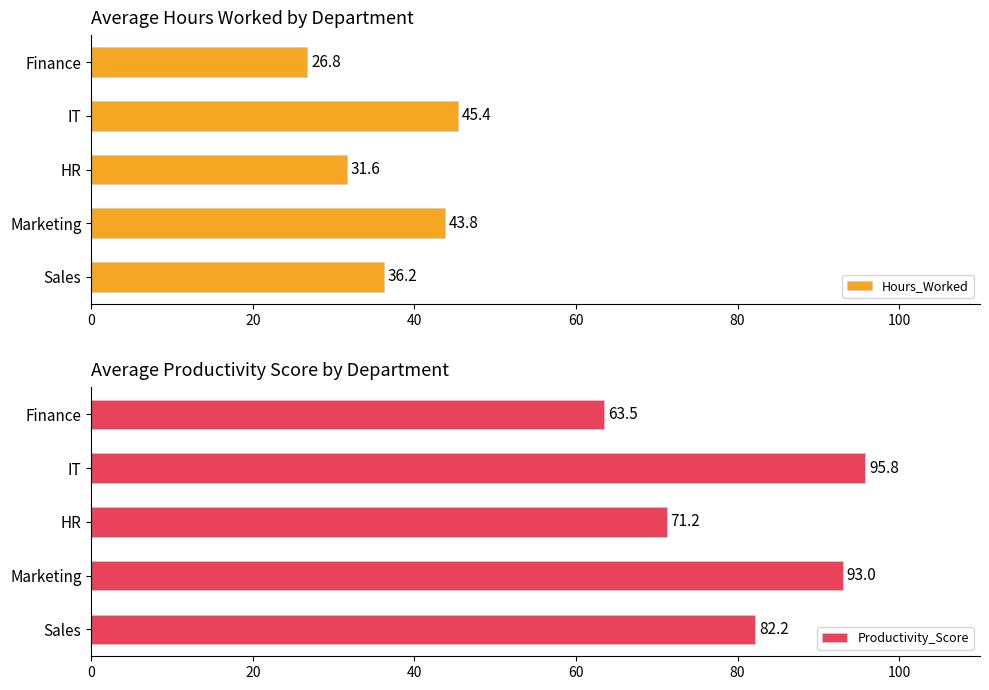

List the labels in order of Hours_Worked value, smallest first.

Finance, HR, Sales, Marketing, IT